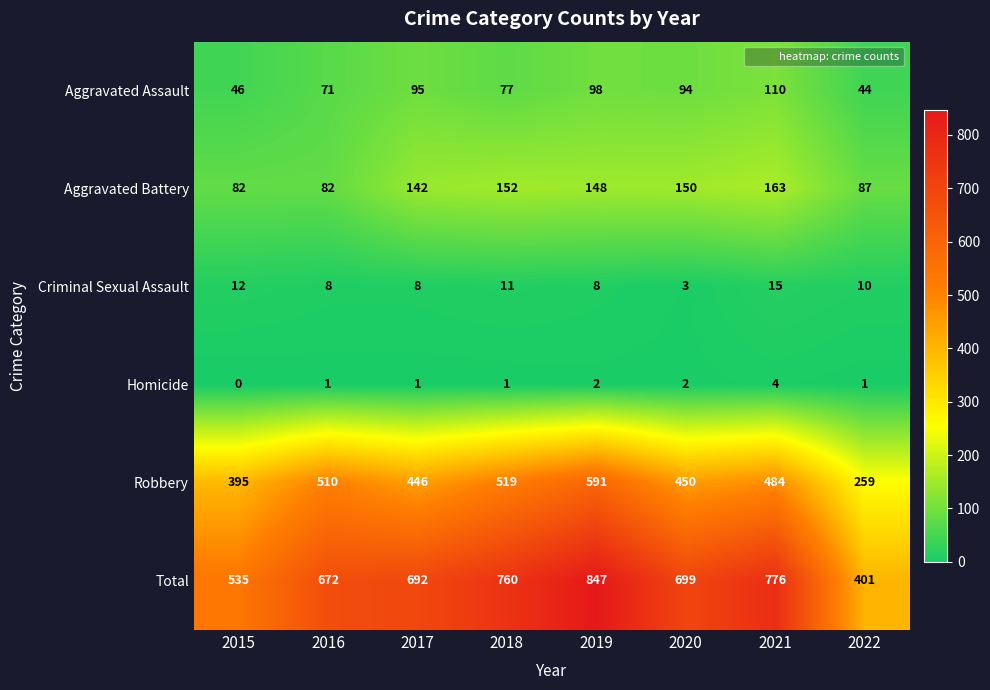

Which series changed the most between 2017 and 2021?

Total